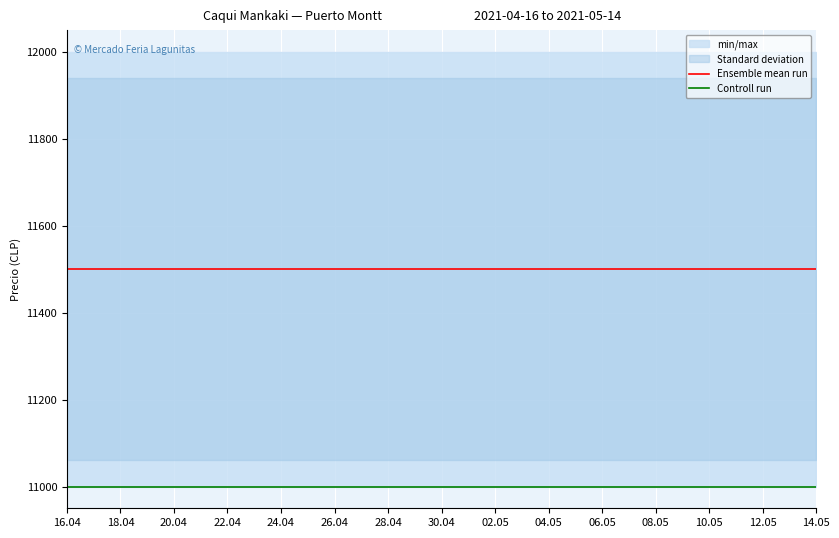

Which series has the largest total across all categories?

Ensemble mean run